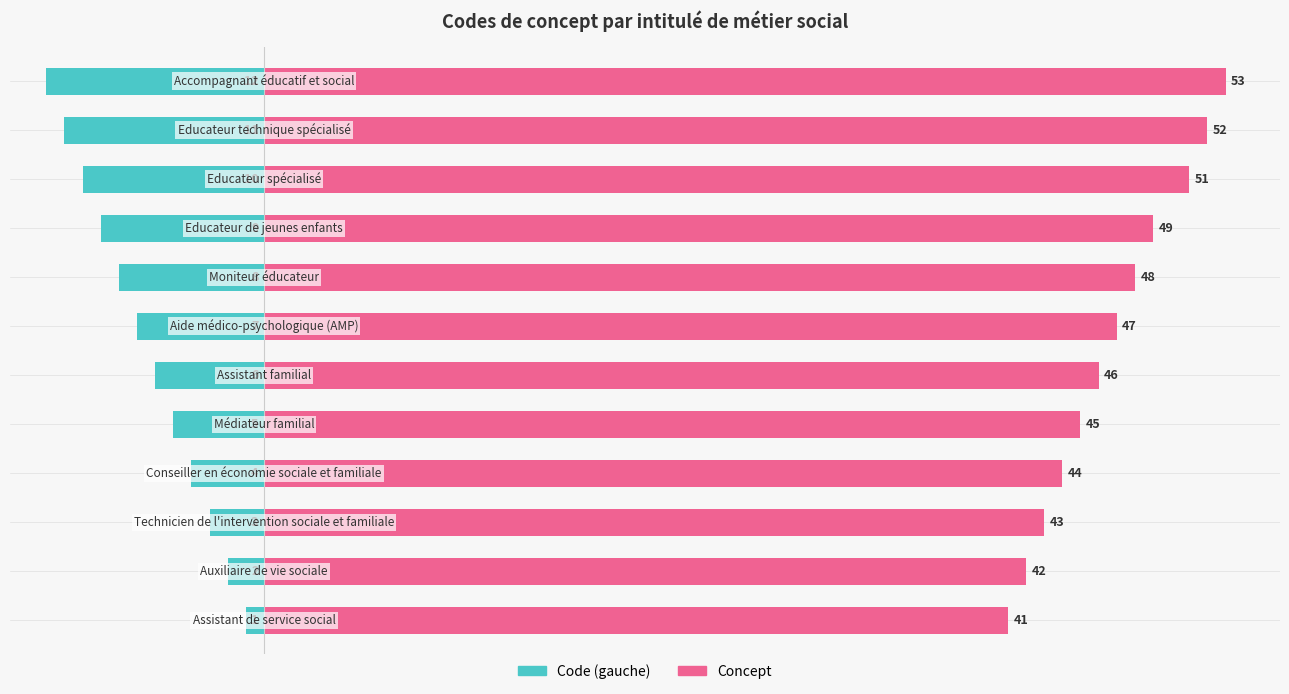

Reading left to right, what are all the values shown in this chart?

Code (gauche): -1	-2	-3	-4	-5	-6	-7	-8	-9	-10	-11	-12
Concept: 41	42	43	44	45	46	47	48	49	51	52	53